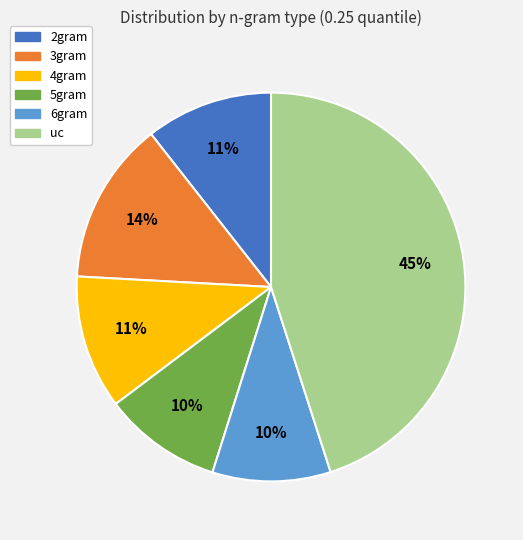

What percentage is the 2gram slice, to the nearest percent?

11%